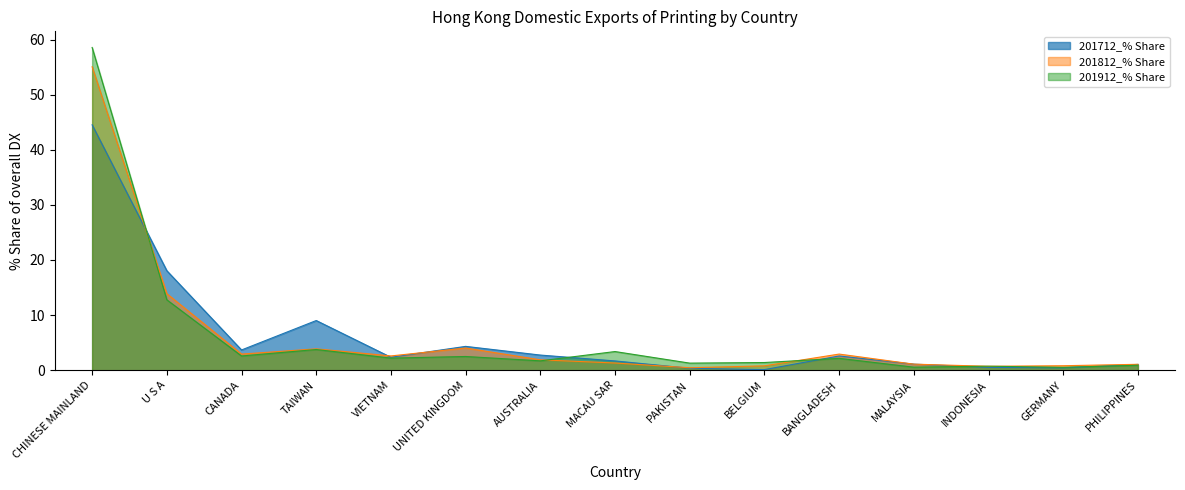

What is the maximum value shown in the chart?

58.6